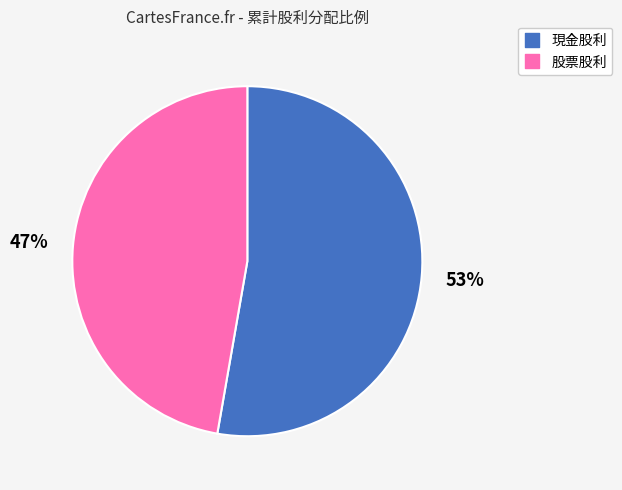

Is there any slice that represents more than half of the pie?

Yes